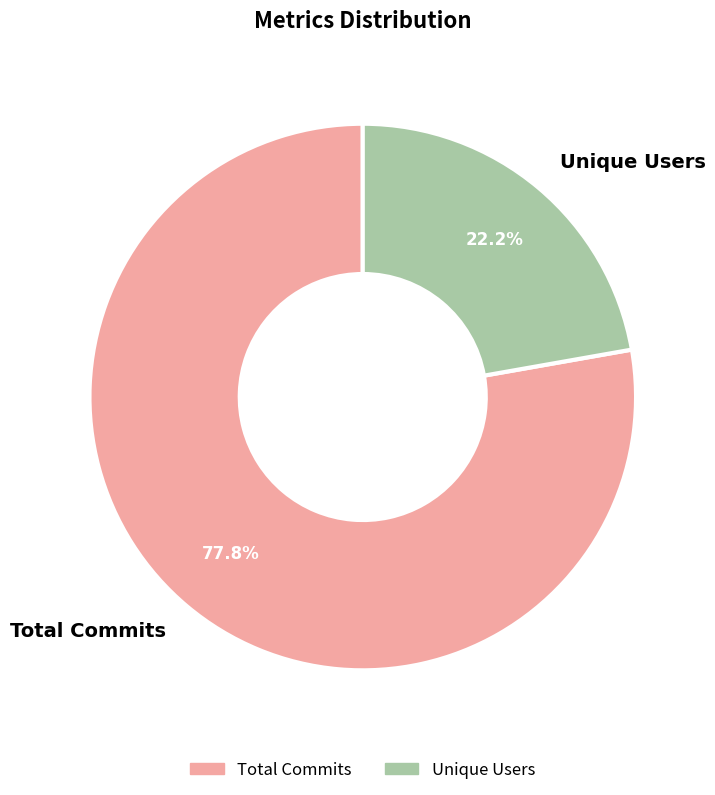

How many slices are in this pie chart?

2